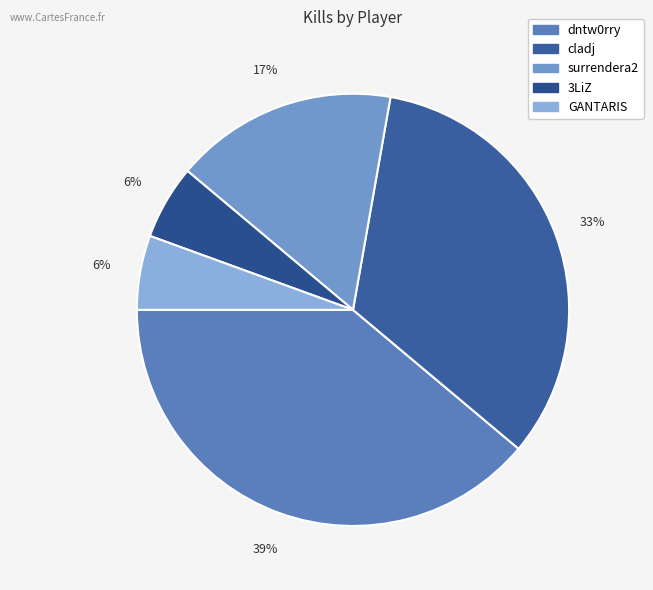

The cladj slice represents 44% of the pie. True or false?

False